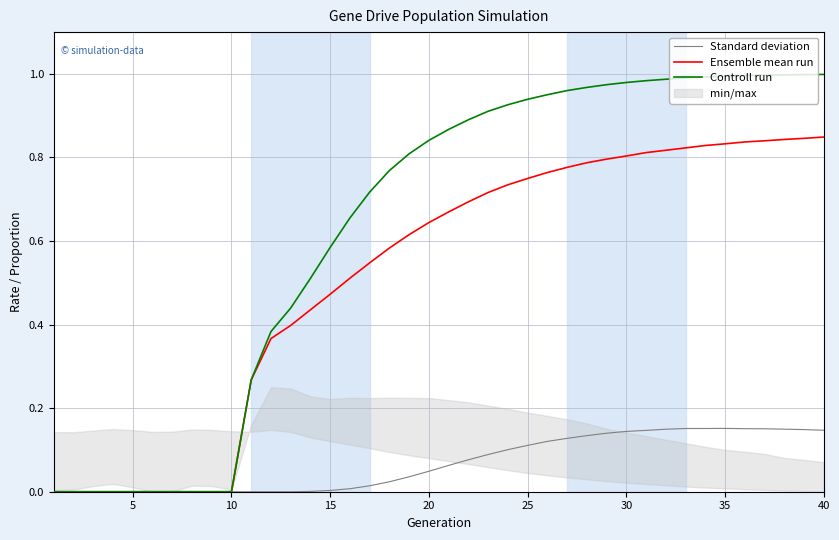

True or false: Controll run has a value of 0.4 at 10.

False